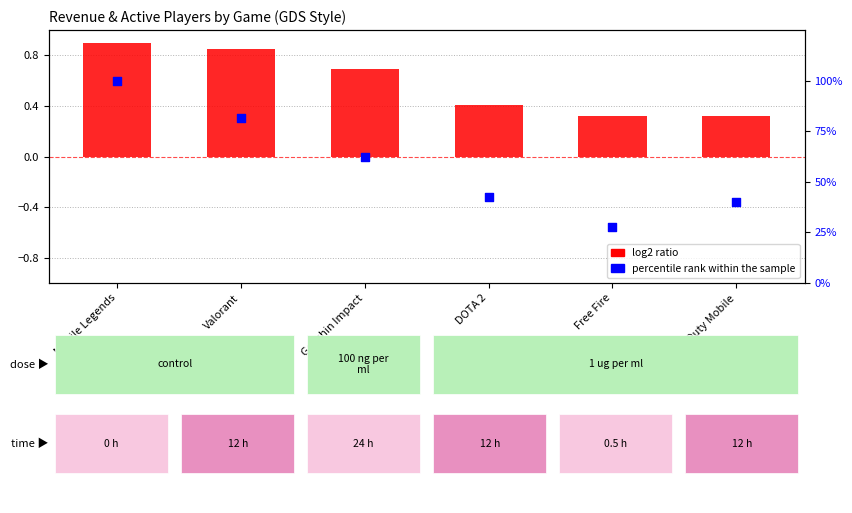

What are all the series names shown in the legend?

log2 ratio, percentile rank within the sample